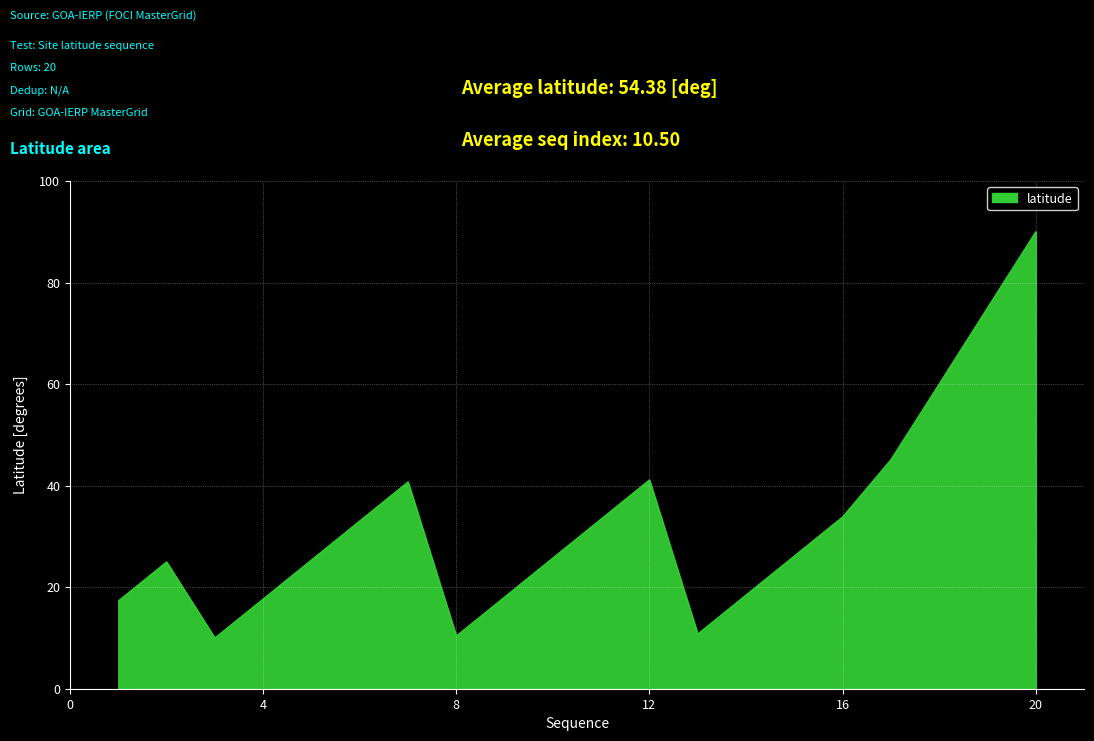

What is the greatest value displayed?

90.0